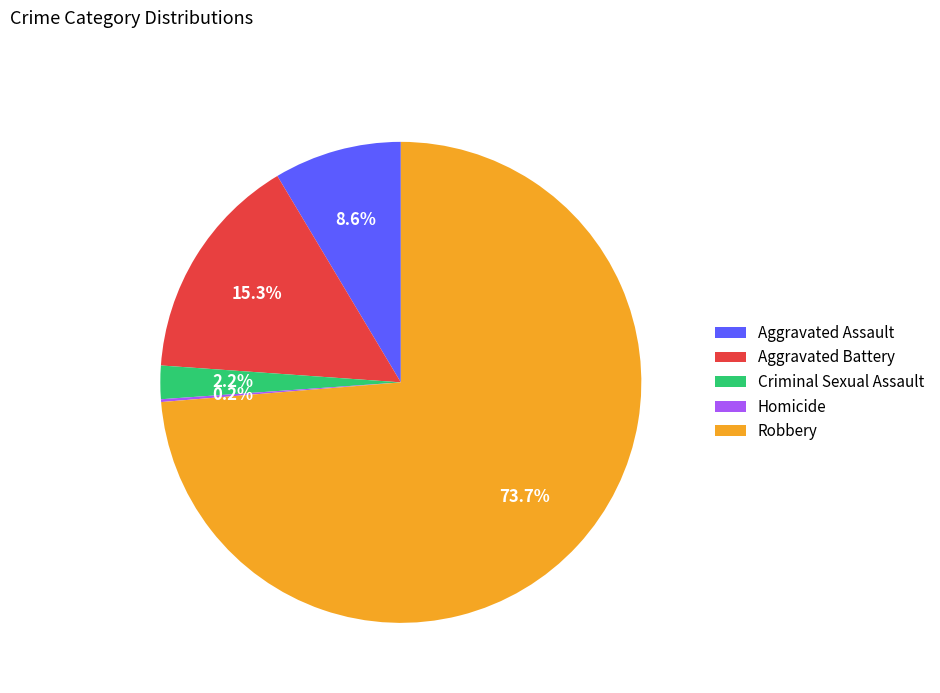

Between Criminal Sexual Assault and Robbery, which is larger?

Robbery